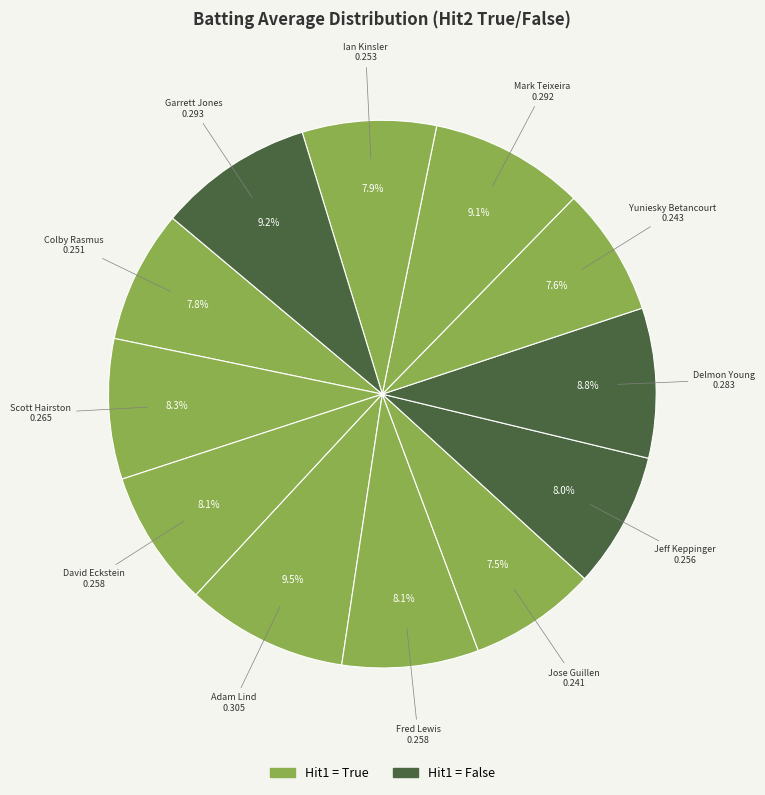

How many slices are in this pie chart?

12